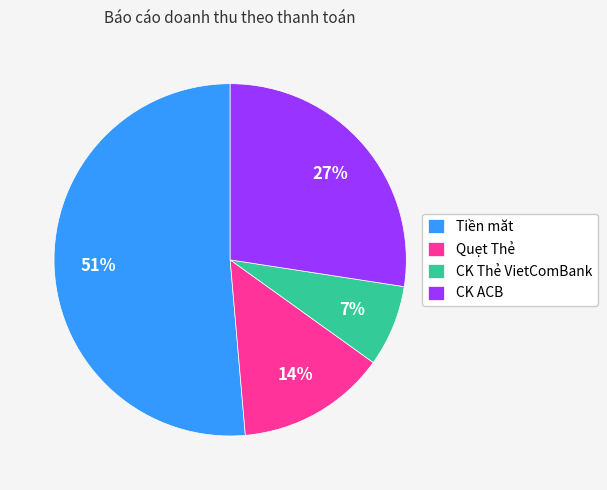

The Tiền măt slice represents 65% of the pie. True or false?

False